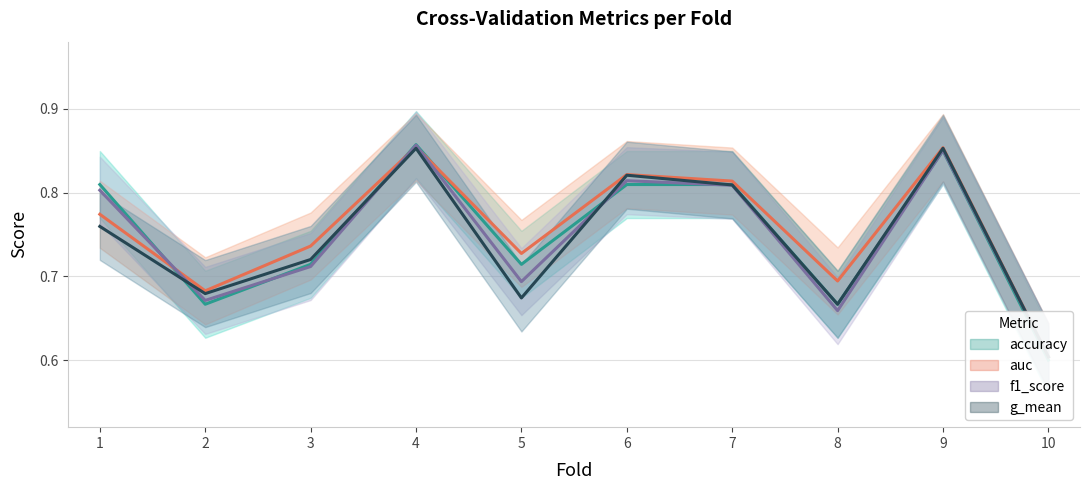

Where is the first local minimum for auc?

2